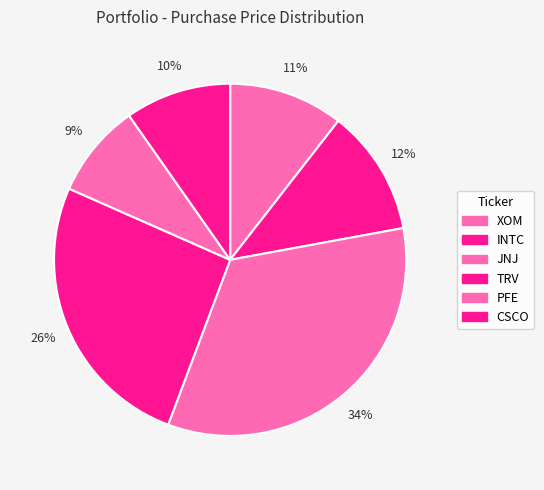

What percentage is the JNJ slice, to the nearest percent?

34%